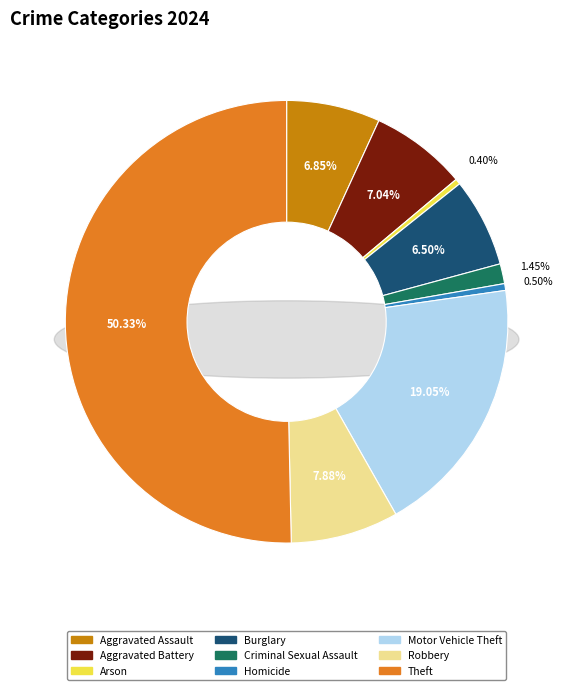

What percentage is NOT represented by Robbery?

92.1%